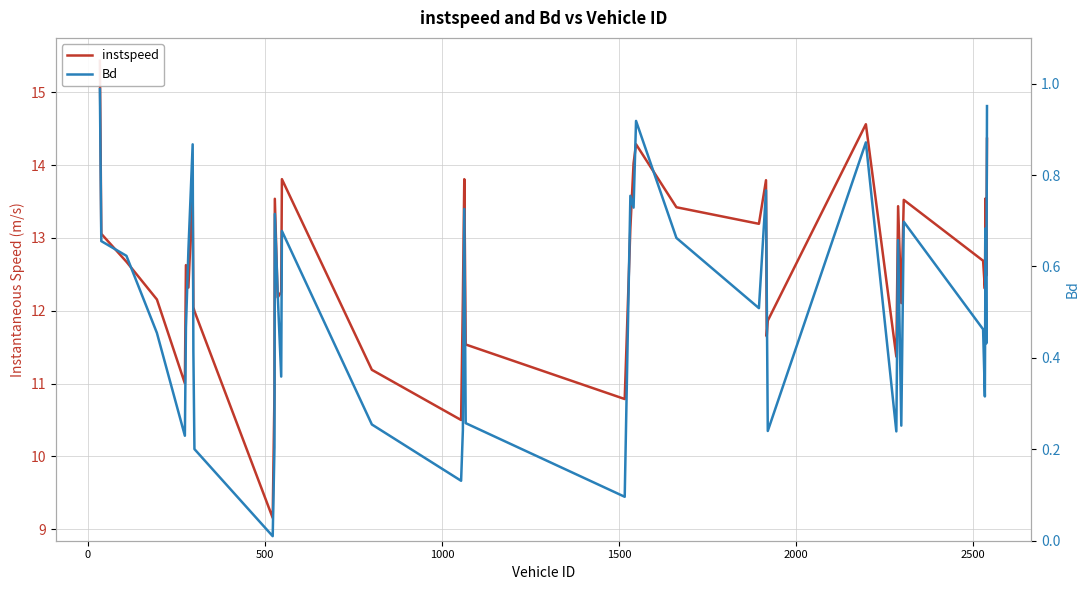

True or false: instspeed and Bd cross at least once.

False